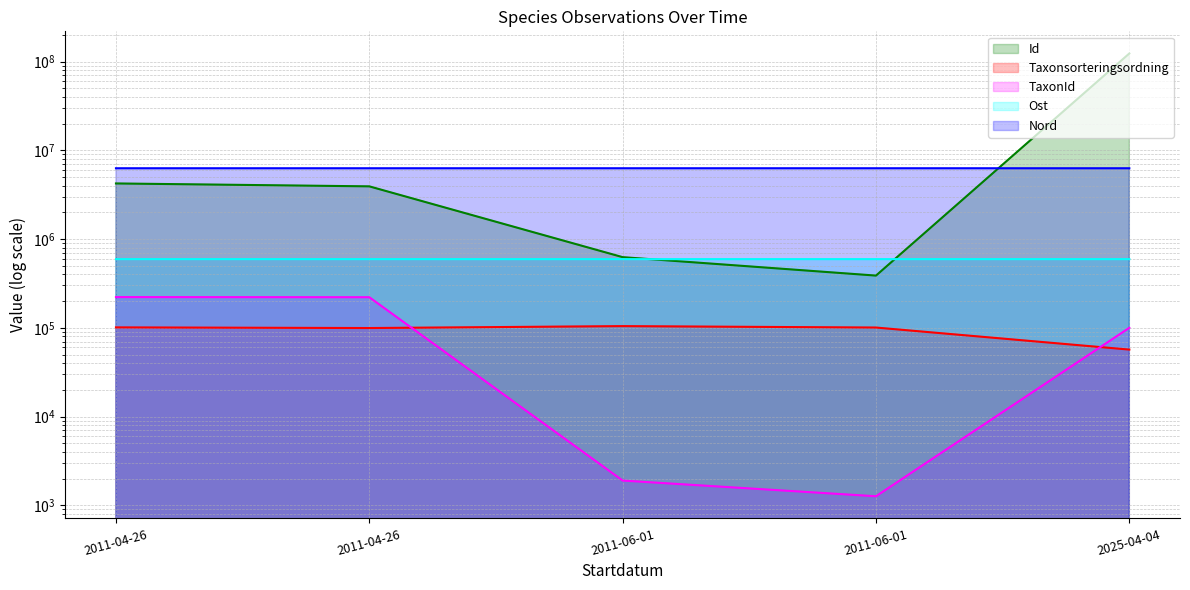

Is it true that Taxonsorteringsordning equals 101120 at 2011-04-26?

True